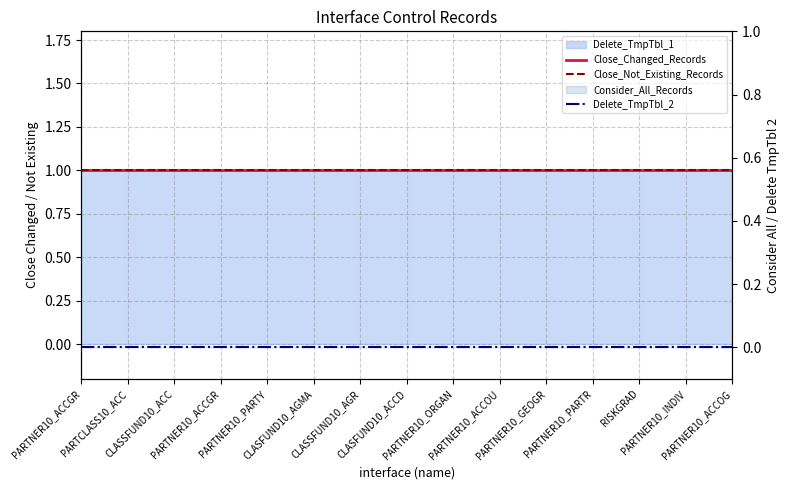

Where is Close_Changed_Records nearest to the value 1?

PARTNER10_ACCGR